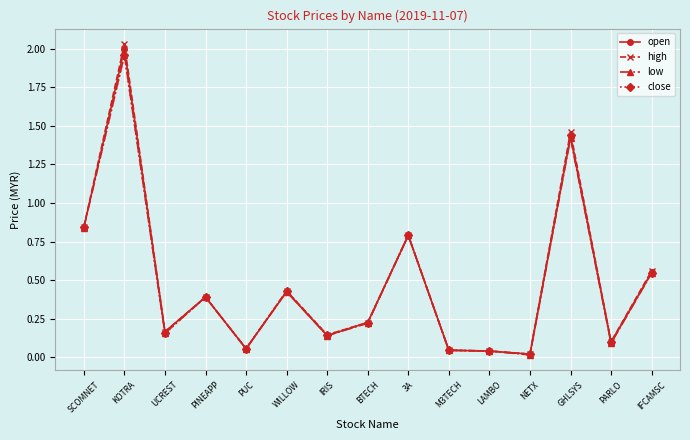

Which category has the highest value across all series?

KOTRA